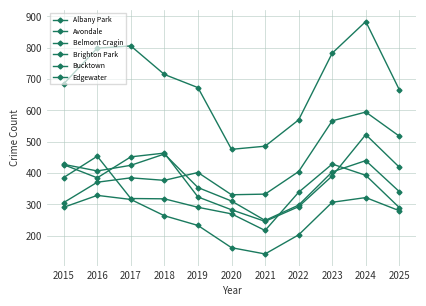

Is this an area chart (filled region under the line)?

No